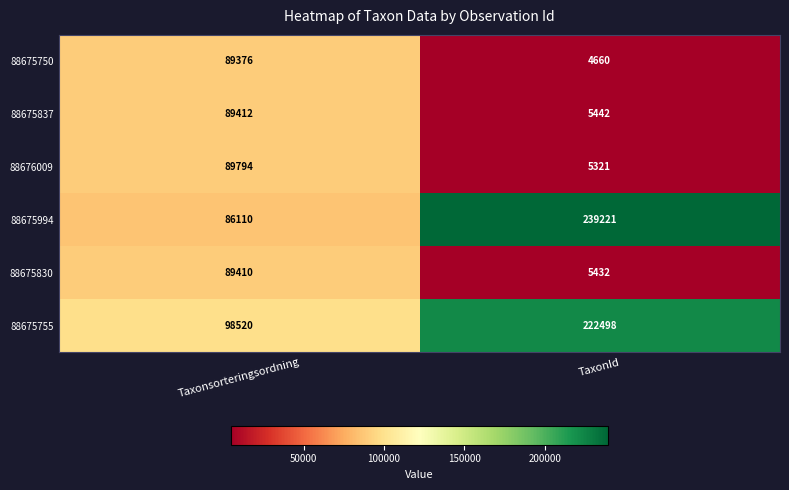

Which series has the largest total across all categories?

88675994